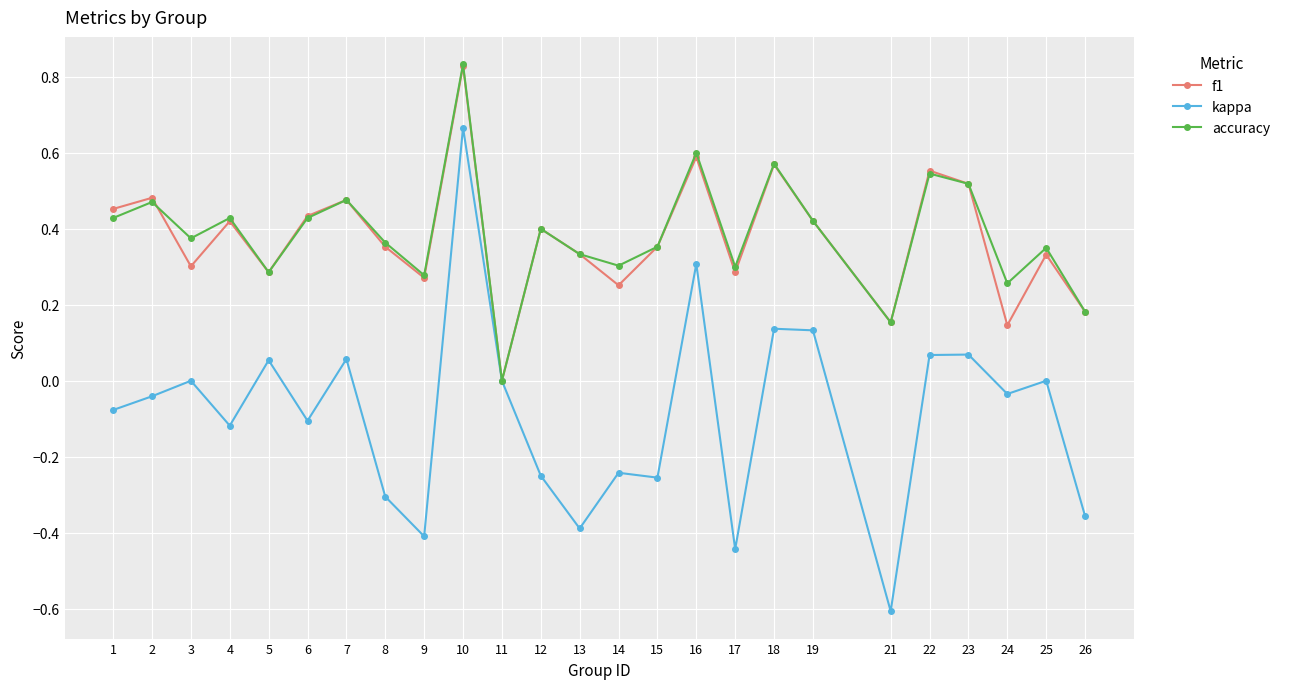

Between 16 and 25, which series saw the biggest shift?

kappa